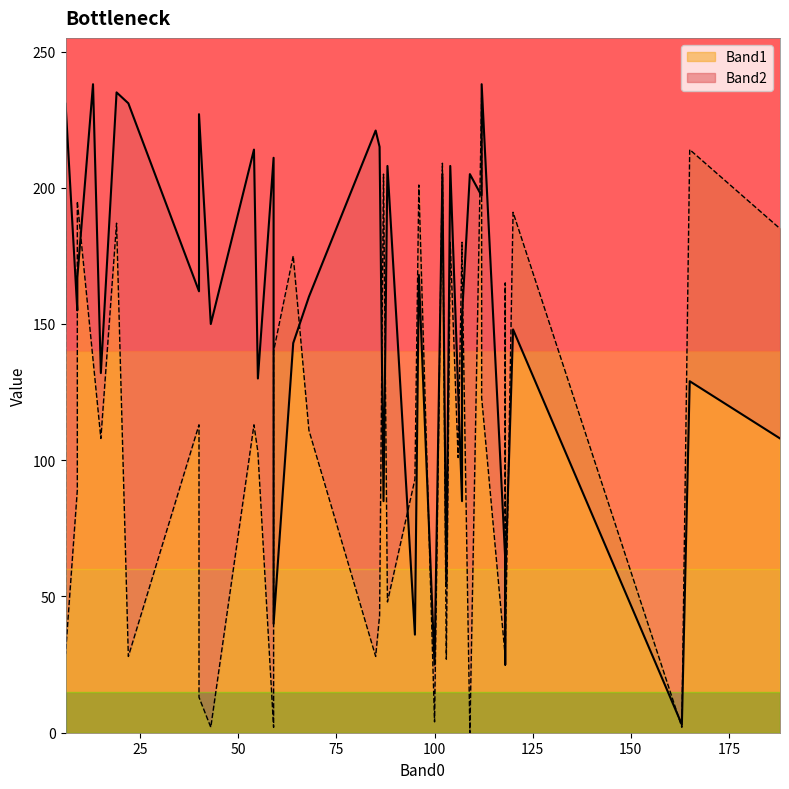

At which category does the chart reach its peak across all series?

112